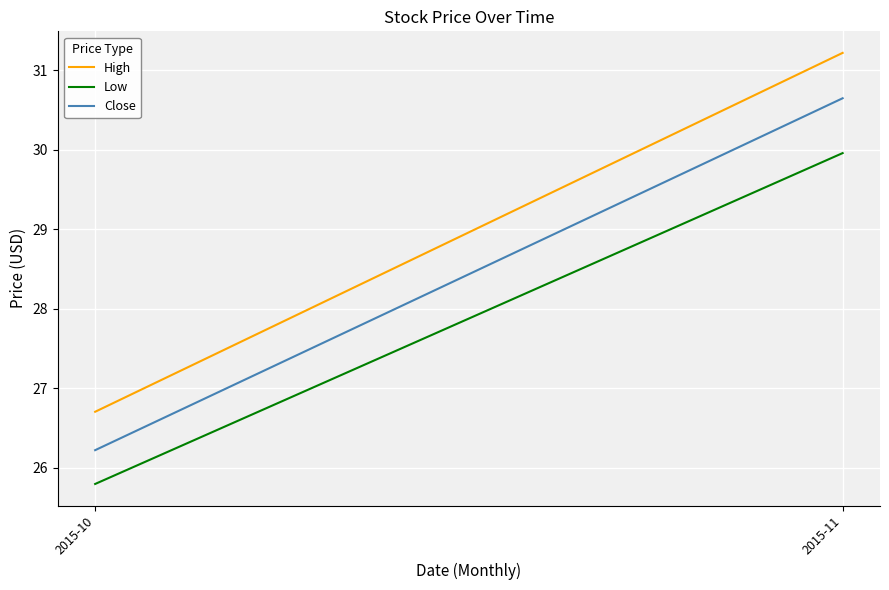

How many data points does each series have?

2